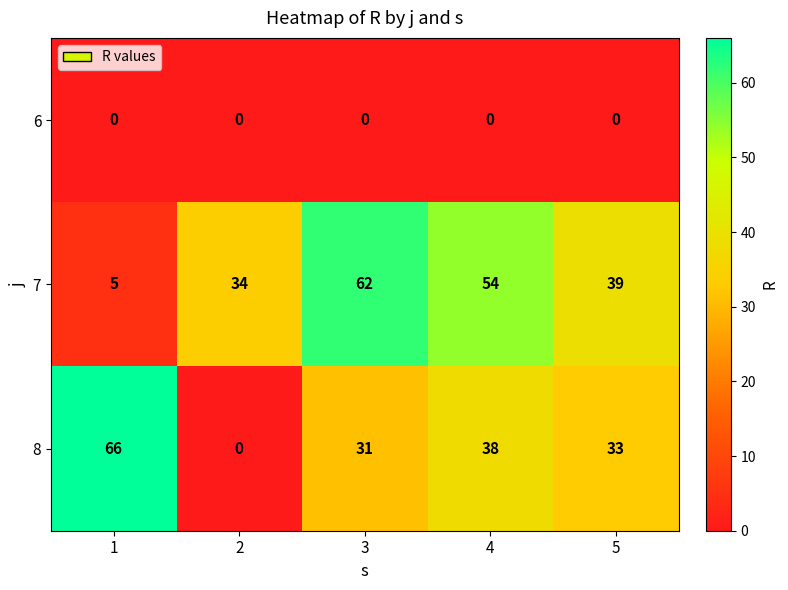

True or false: 6 has a value of 0 at 1.

True